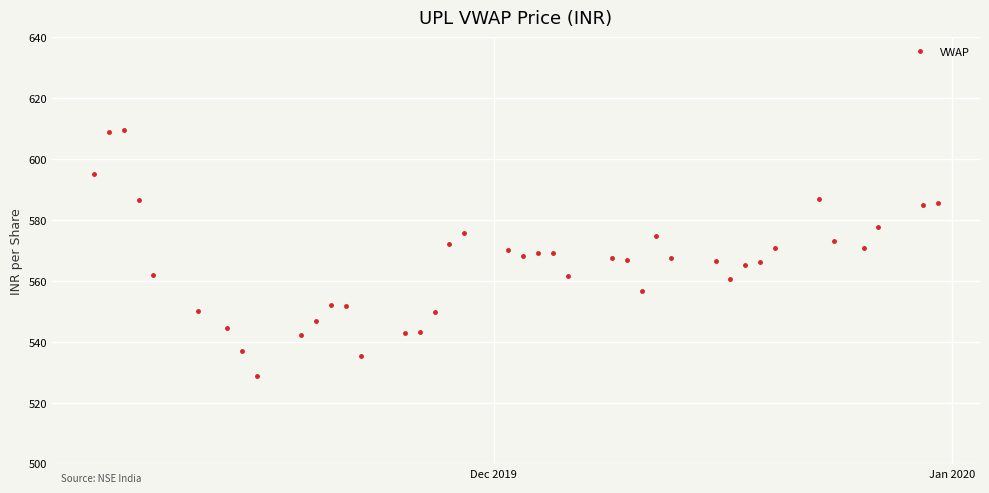

True or false: there are more than 1 points higher than both neighbors.

True